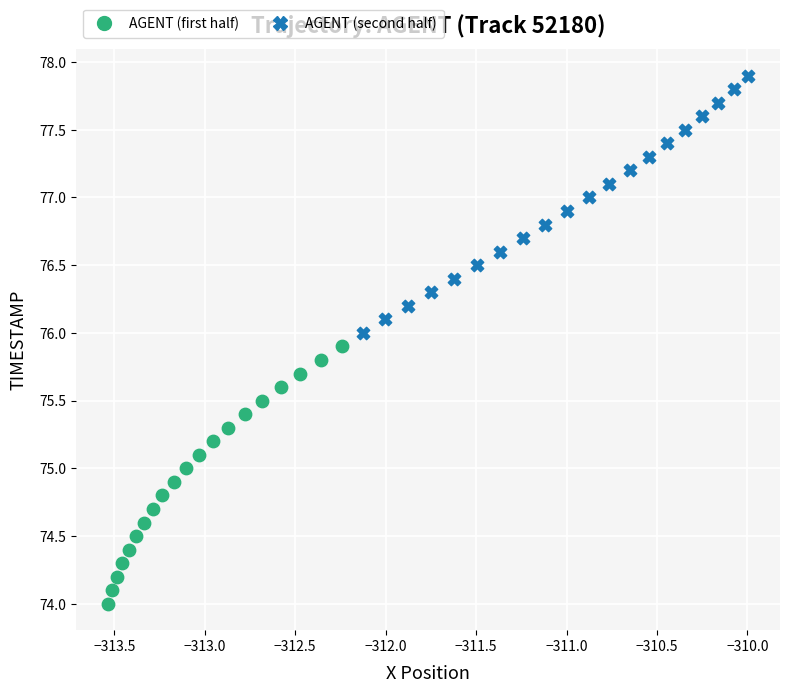

Which series contains the lowest Y value?

AGENT (first half)